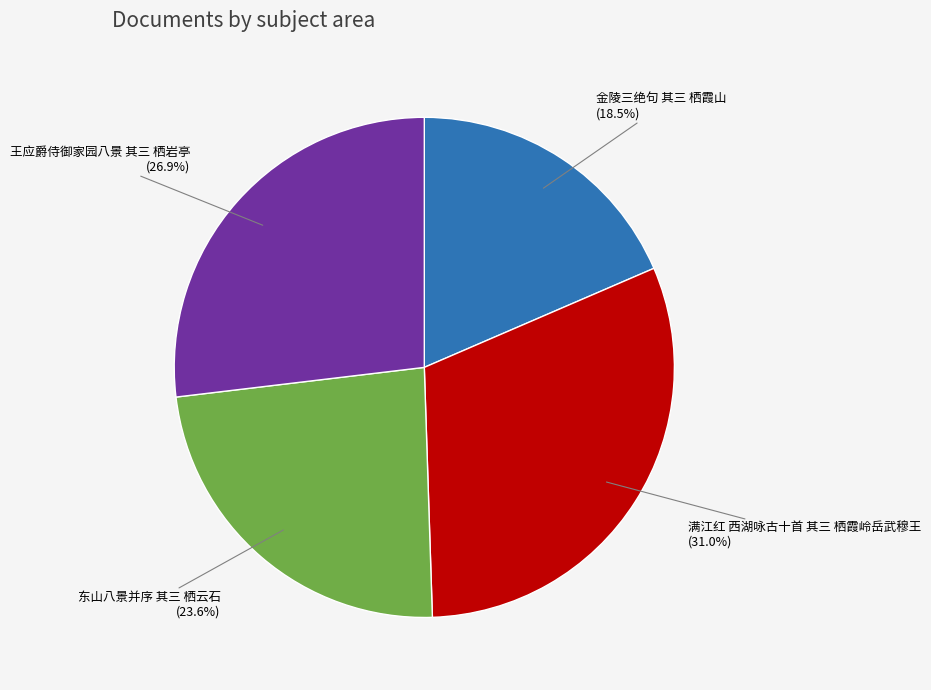

Is the sum of 金陵三绝句 其三 栖霞山 and 东山八景并序 其三 栖云石 greater than half?

No